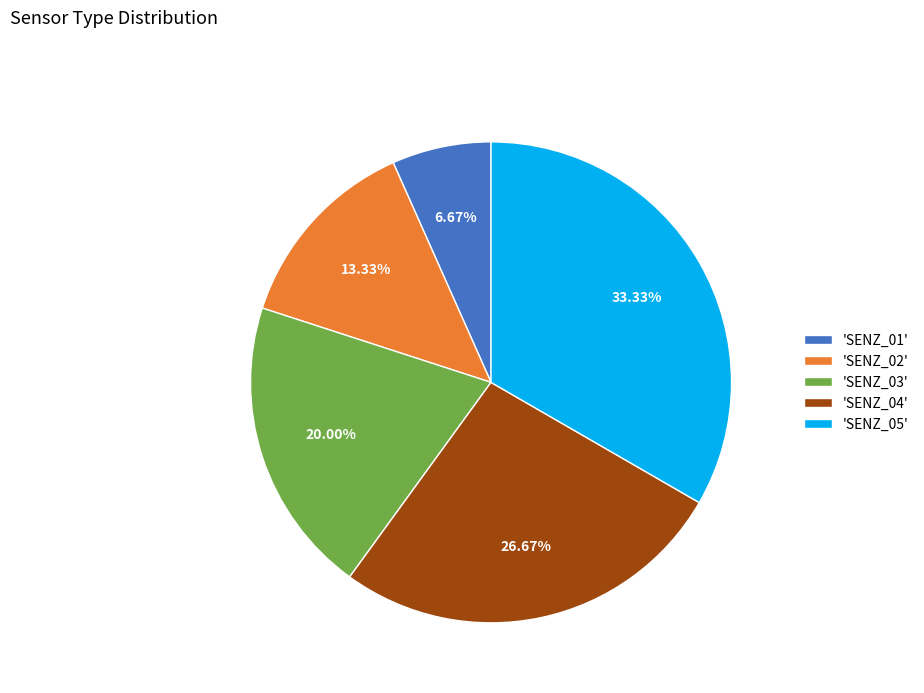

Count the number of slices in the pie.

5